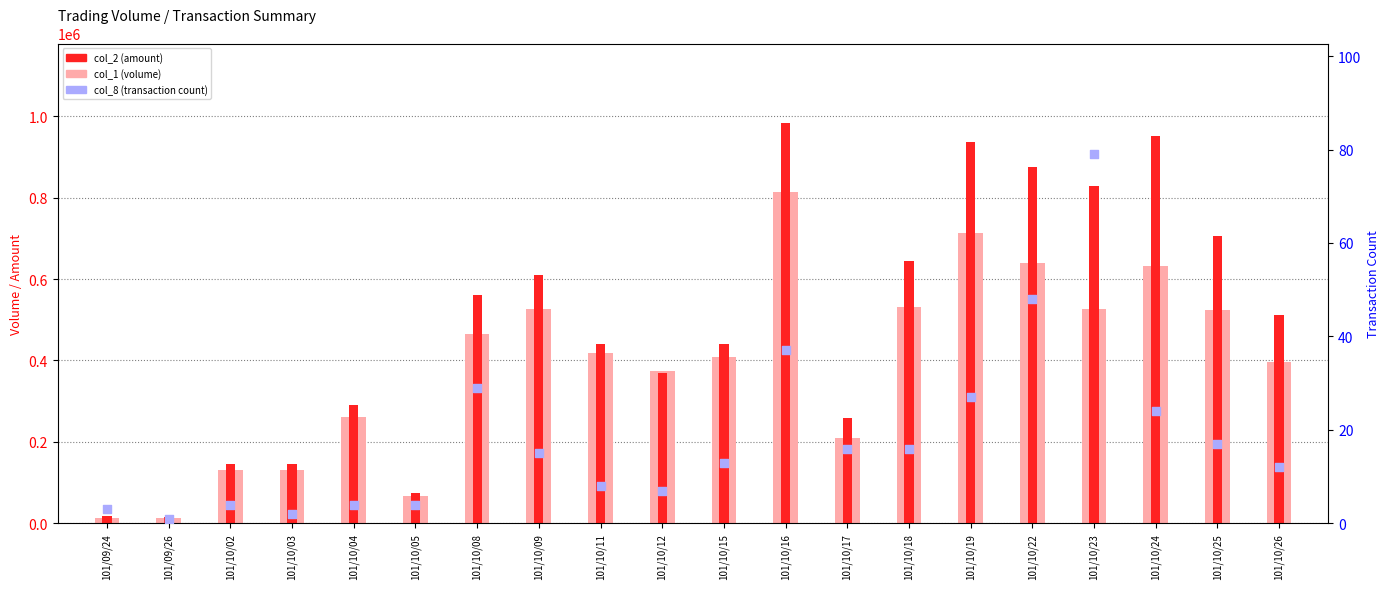

Which series reaches the maximum Y coordinate?

col_2 (amount)